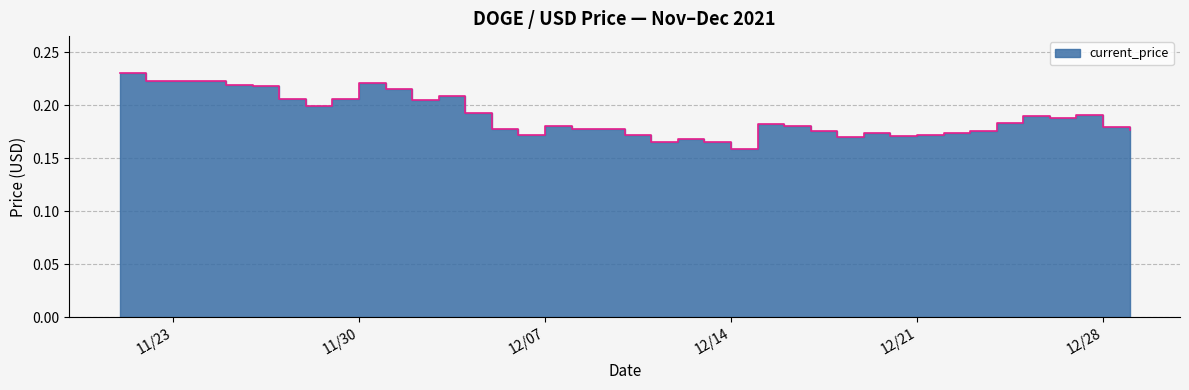

Reading left to right, what are all the values shown in this chart?

0.2	0.2	0.2	0.2	0.2	0.2	0.2	0.2	0.2	0.2	0.2	0.2	0.2	0.2	0.2	0.2	0.2	0.2	0.2	0.2	0.2	0.2	0.2	0.2	0.2	0.2	0.2	0.2	0.2	0.2	0.2	0.2	0.2	0.2	0.2	0.2	0.2	0.2	0.2	0.2